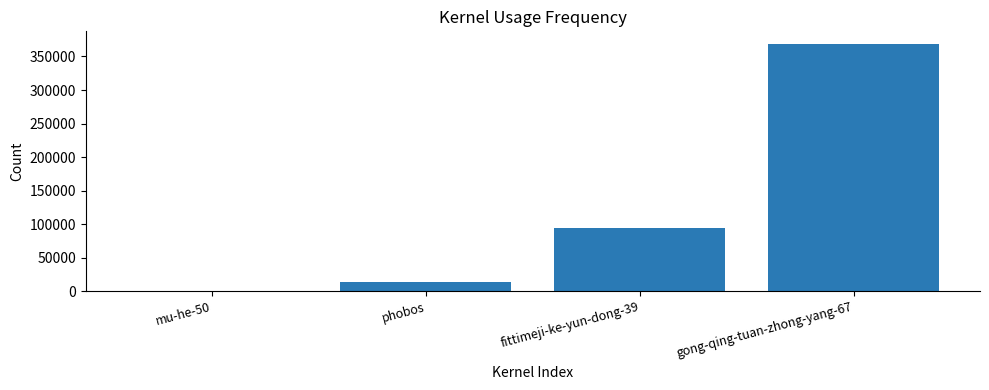

Is it true that the value at fittimeji-ke-yun-dong-39 is 94438?

True